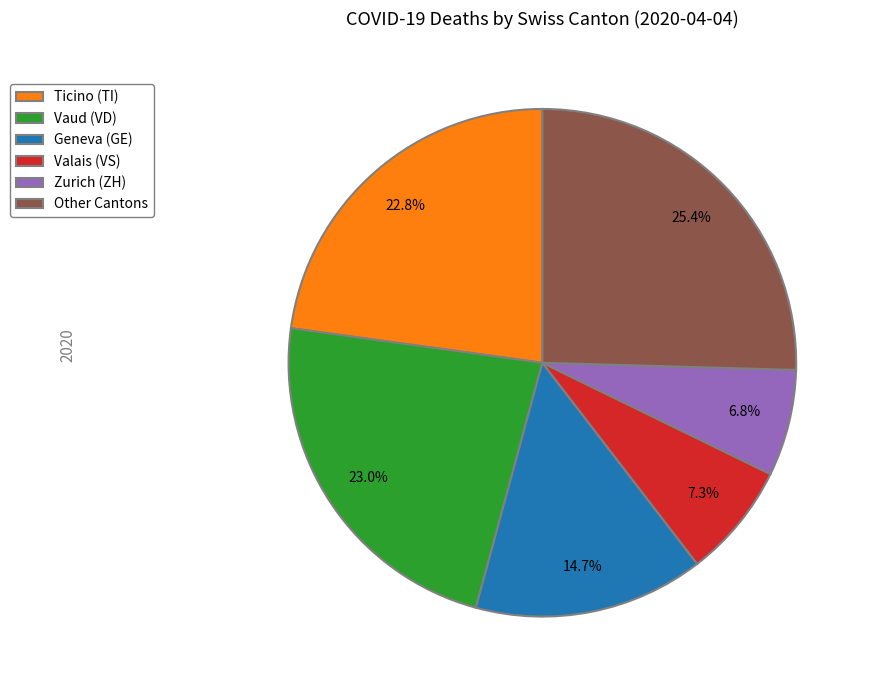

How many slices are in this pie chart?

6